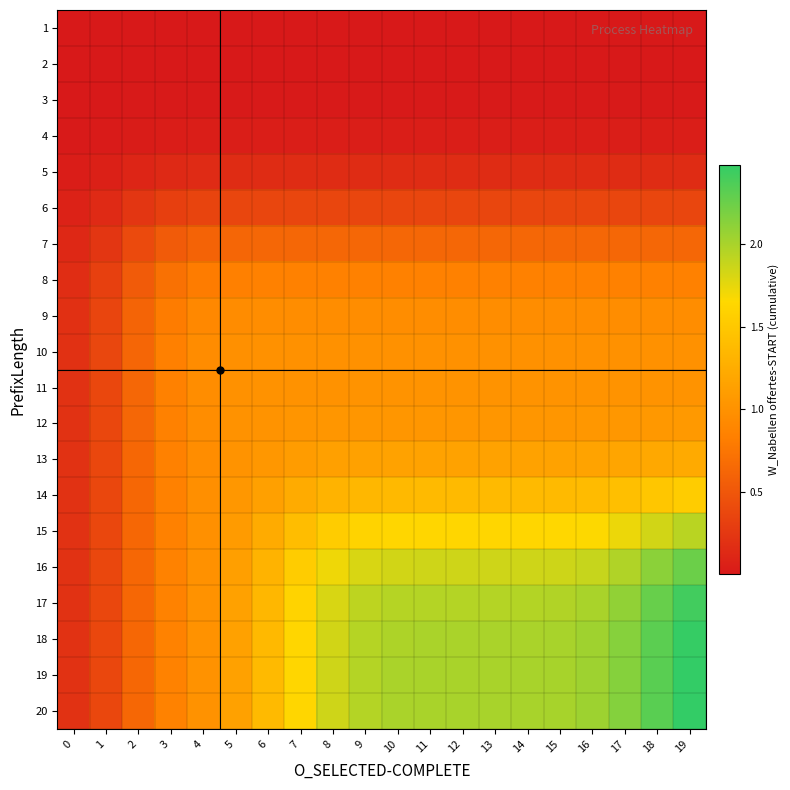

How many categories are shown in the chart?

20